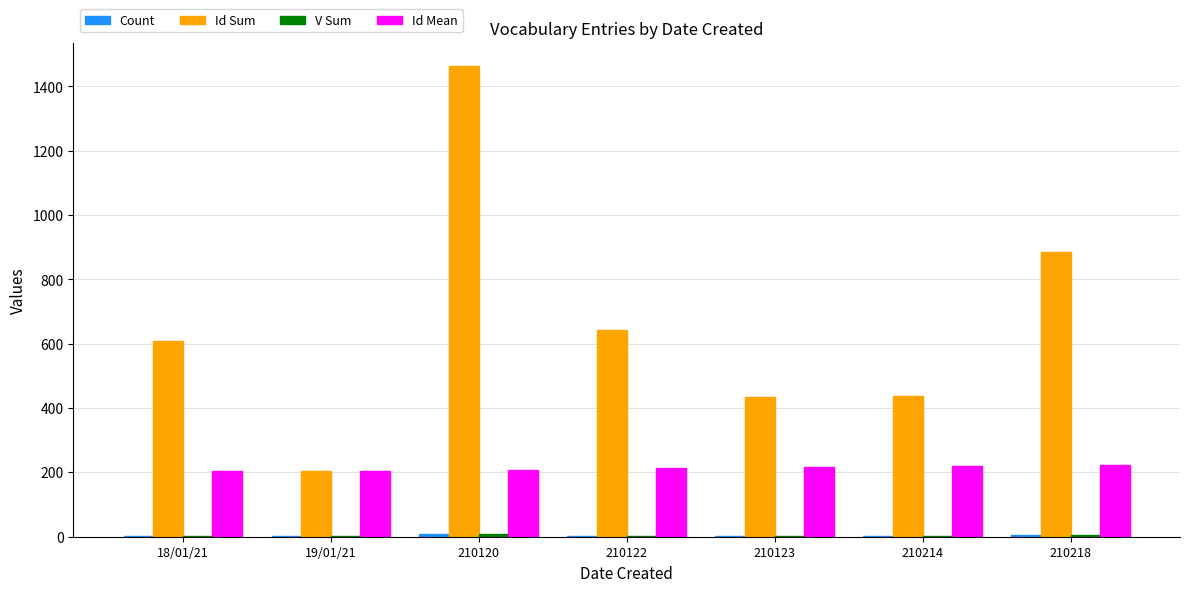

Which label corresponds to the largest value in the chart?

210120